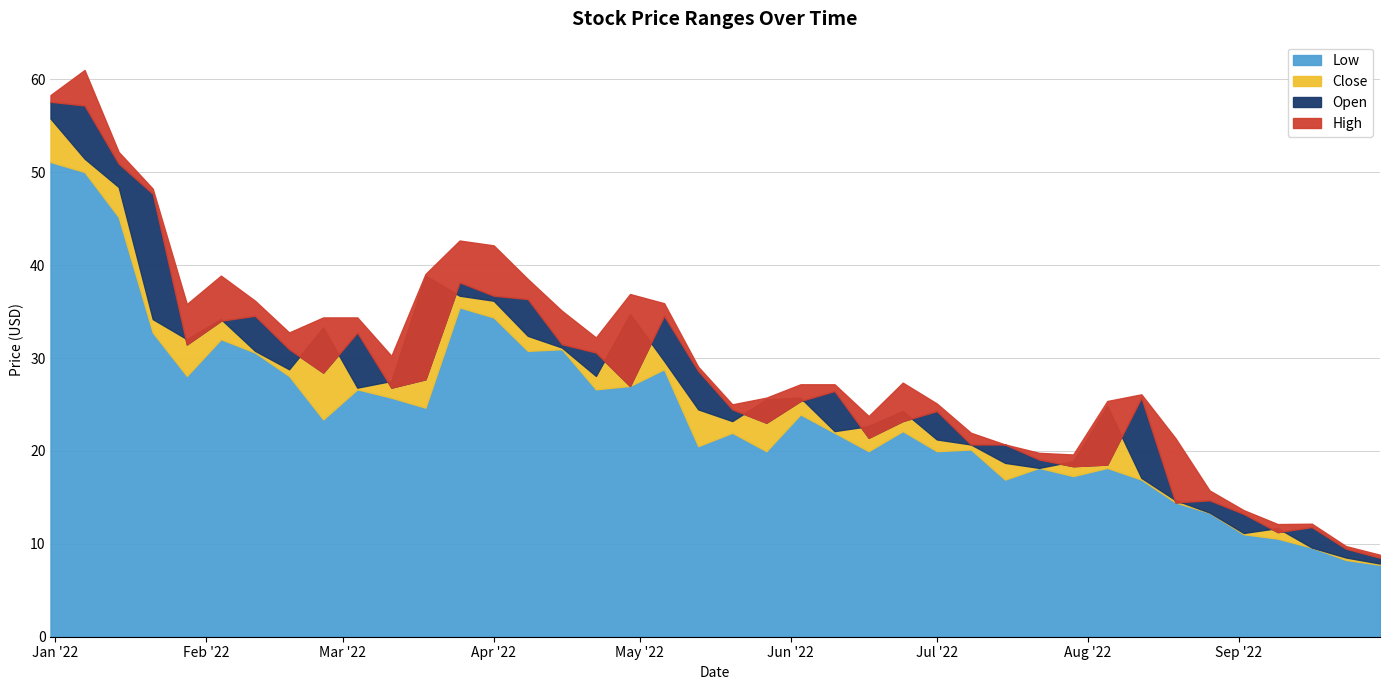

Rank the series by their average value, from highest to lowest.

High, Open, Close, Low